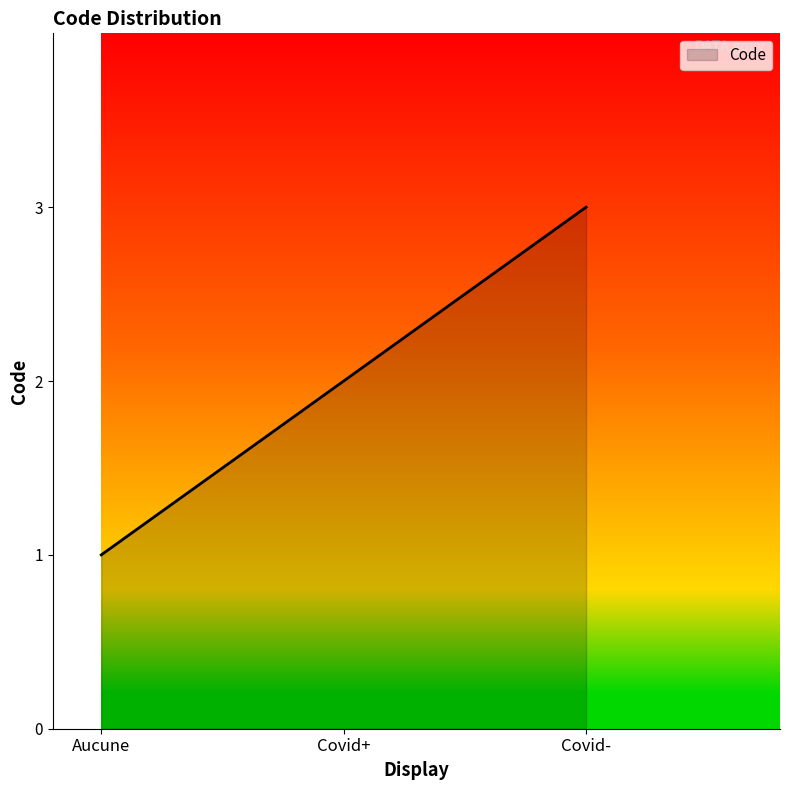

What is the ratio of the value at Covid+ to the value at Aucune?

2.0